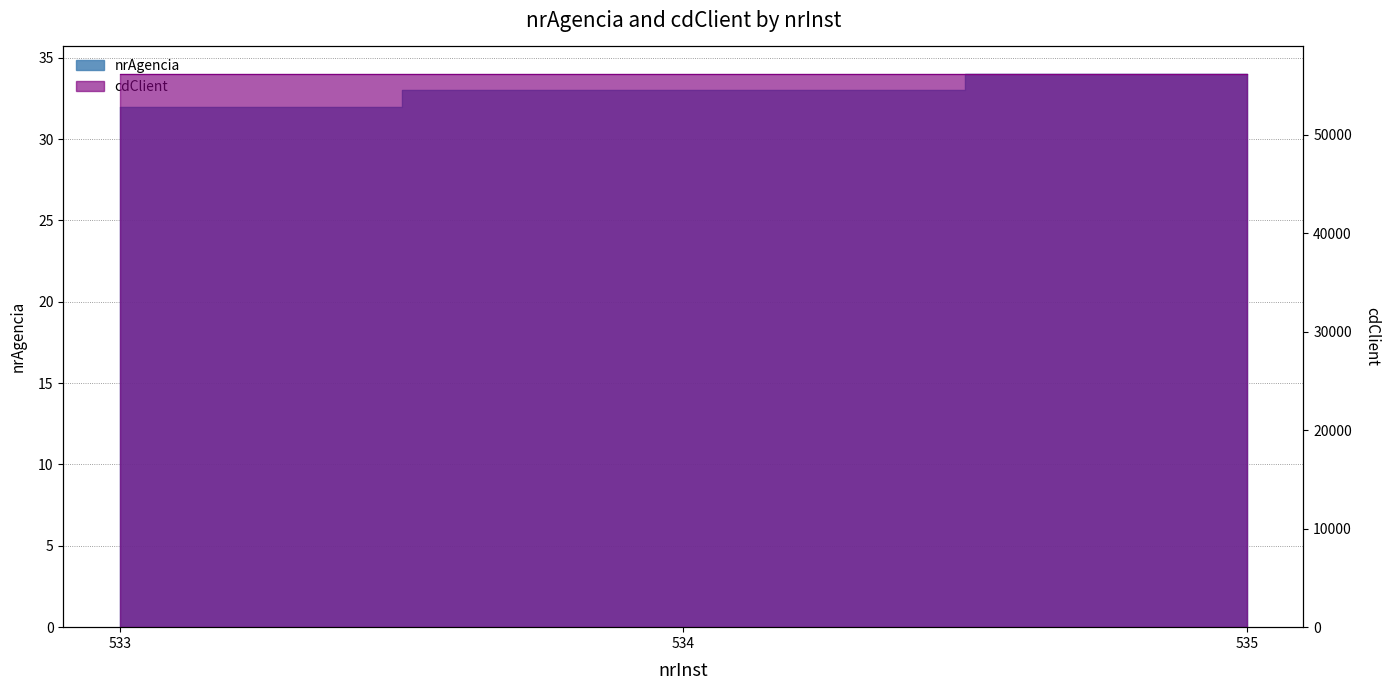

What is the total value across all series at 535?

56169